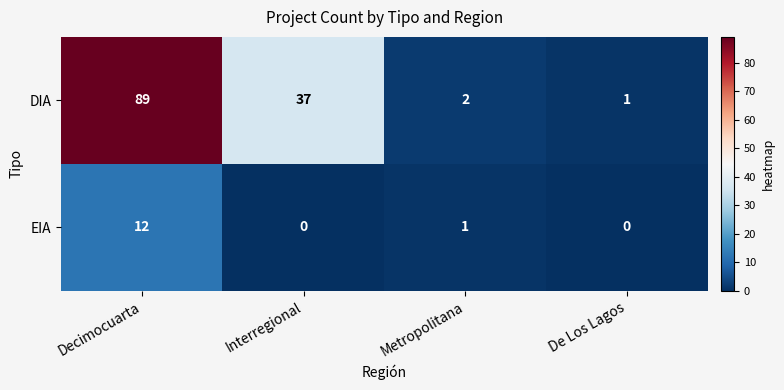

Which series has the largest total across all categories?

DIA